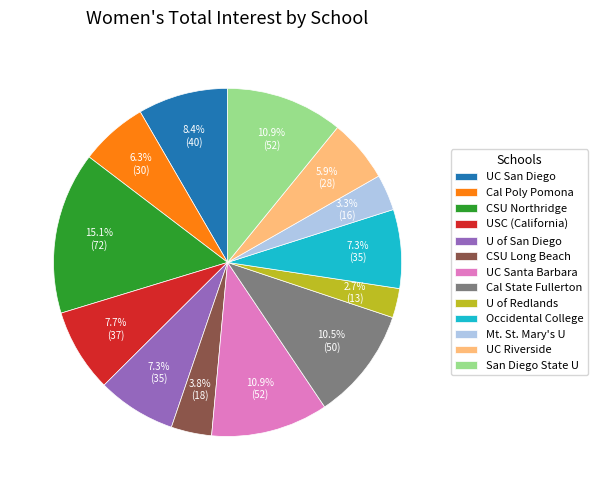

To the nearest percent, what is the average slice percentage?

8%